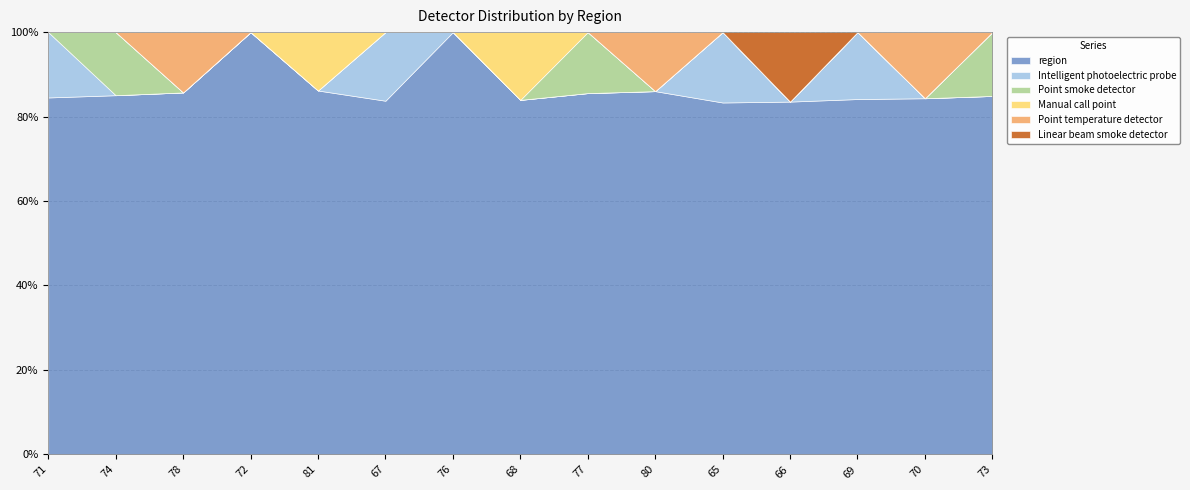

Between 81 and 65, which is larger?

81